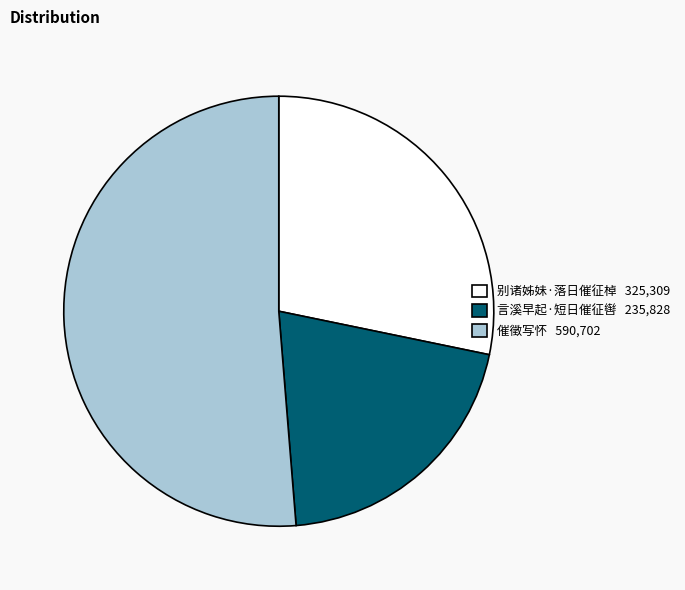

Is there any slice that represents more than half of the pie?

Yes